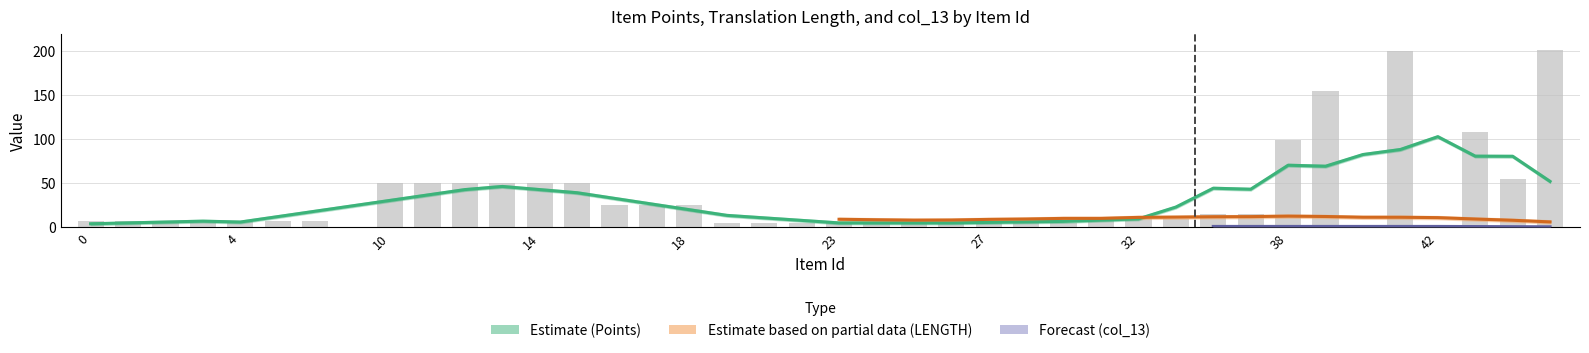

List the series in order of their overall mean, highest first.

Points, LENGTH, col_13